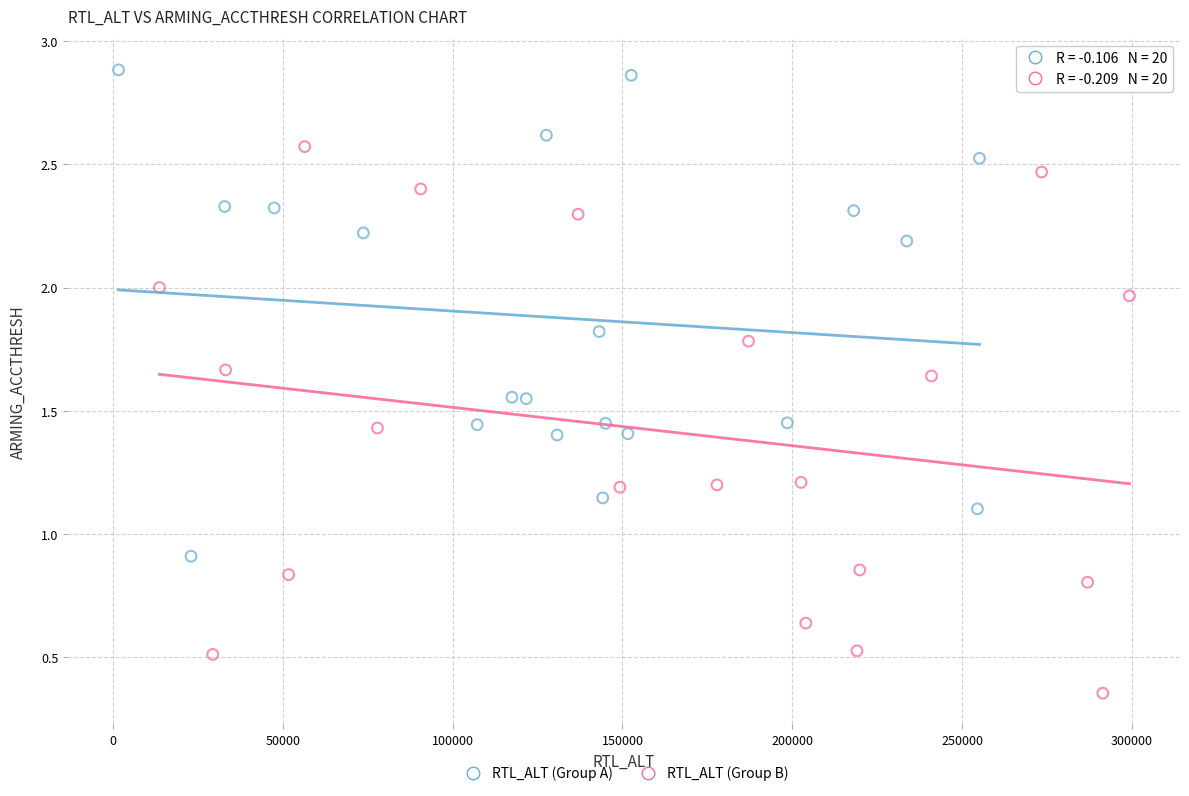

Which series reaches the minimum Y coordinate?

RTL_ALT (Group B)